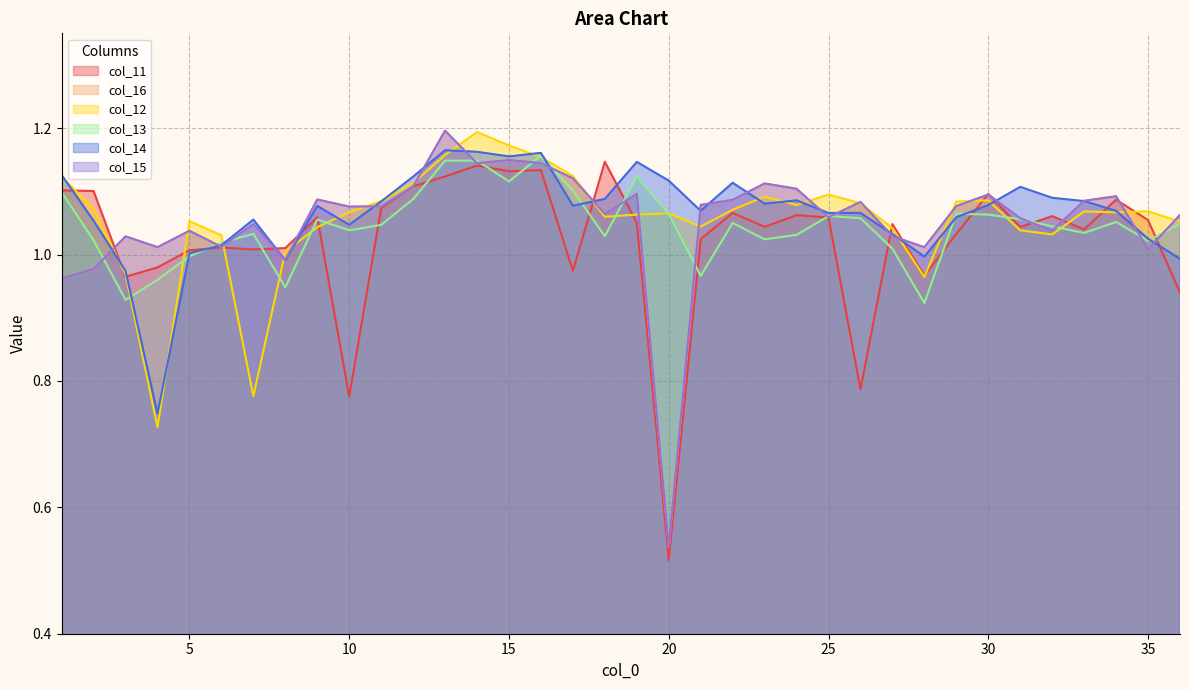

Is the value of col_12 at 4 greater than the value of col_11 at 23?

No